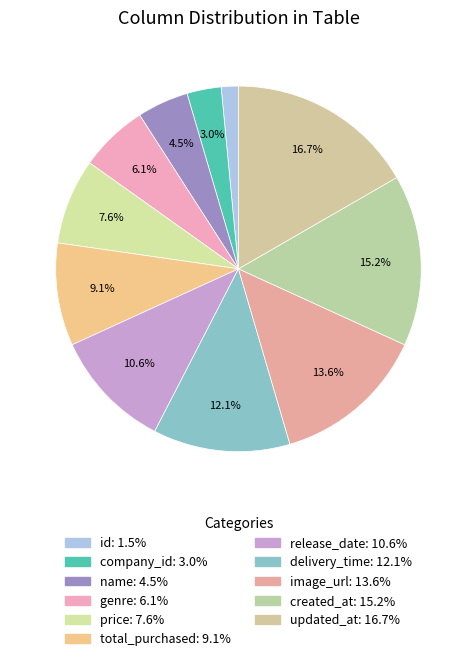

What percentage is the name slice, to the nearest percent?

5%